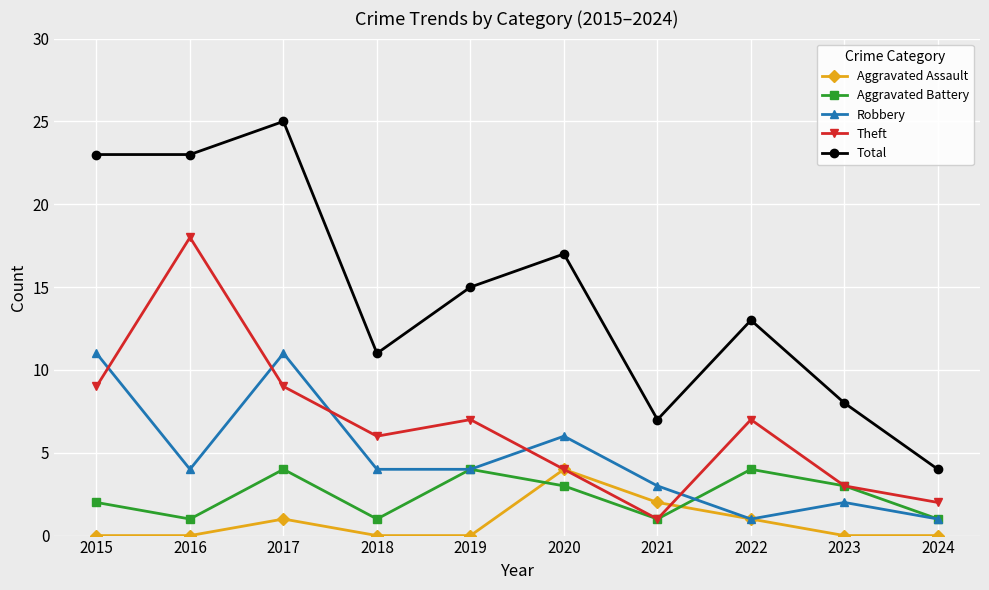

True or false: Robbery and Total intersect in this chart.

False